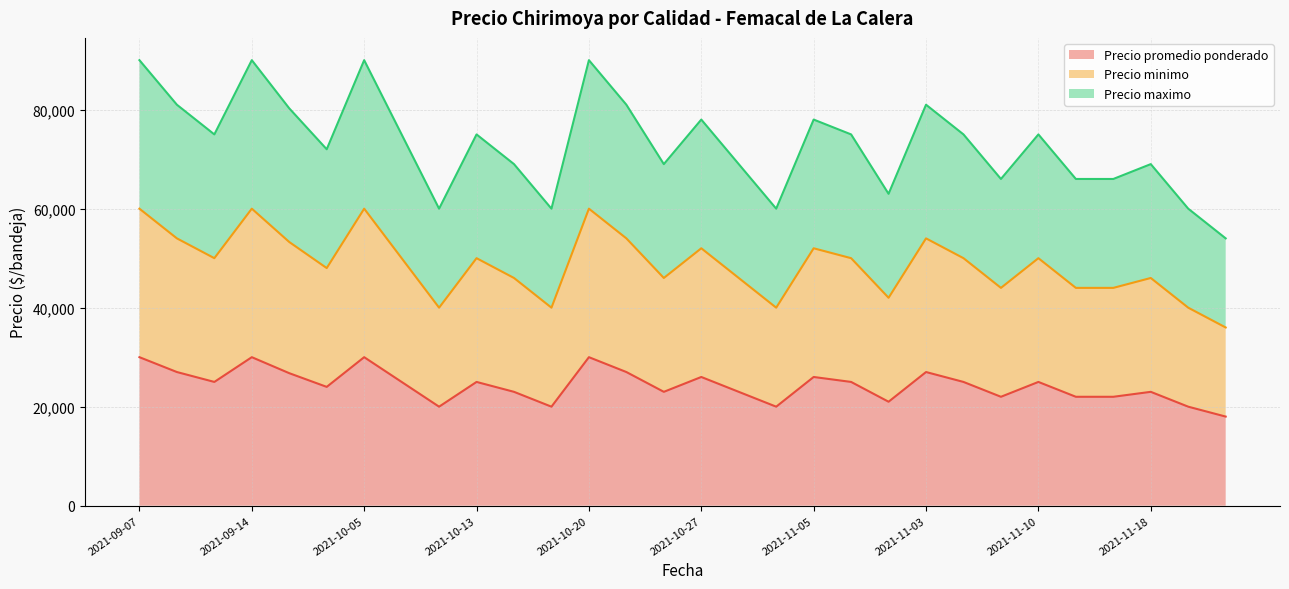

True or false: Precio maximo and Precio promedio ponderado intersect in this chart.

False